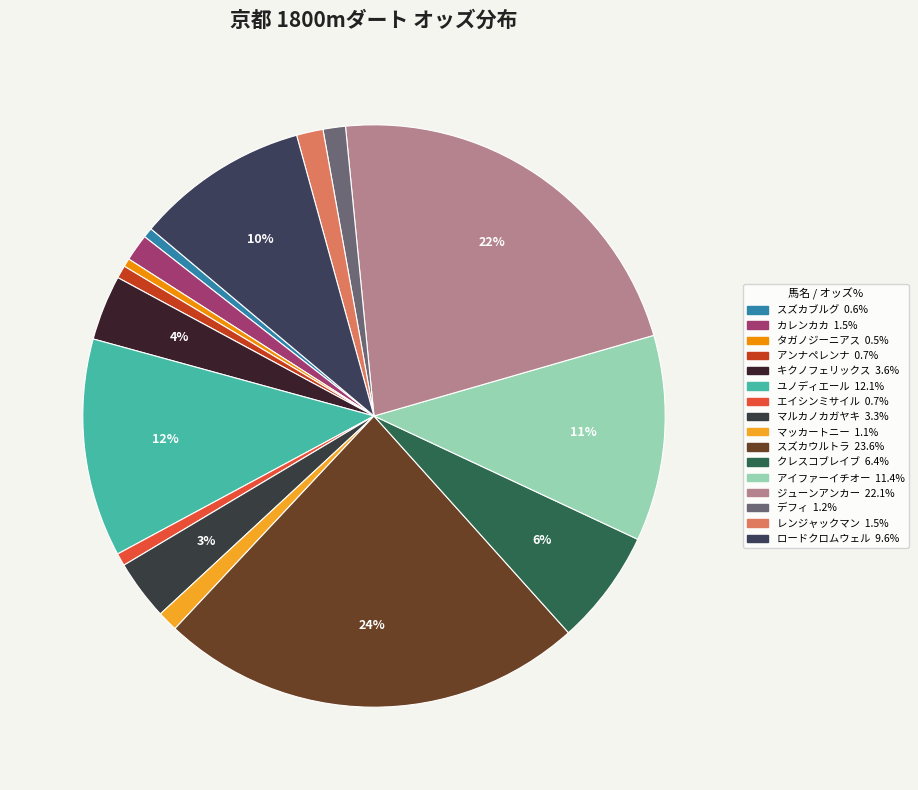

Does アイファーイチオー represent more than half of the total?

No